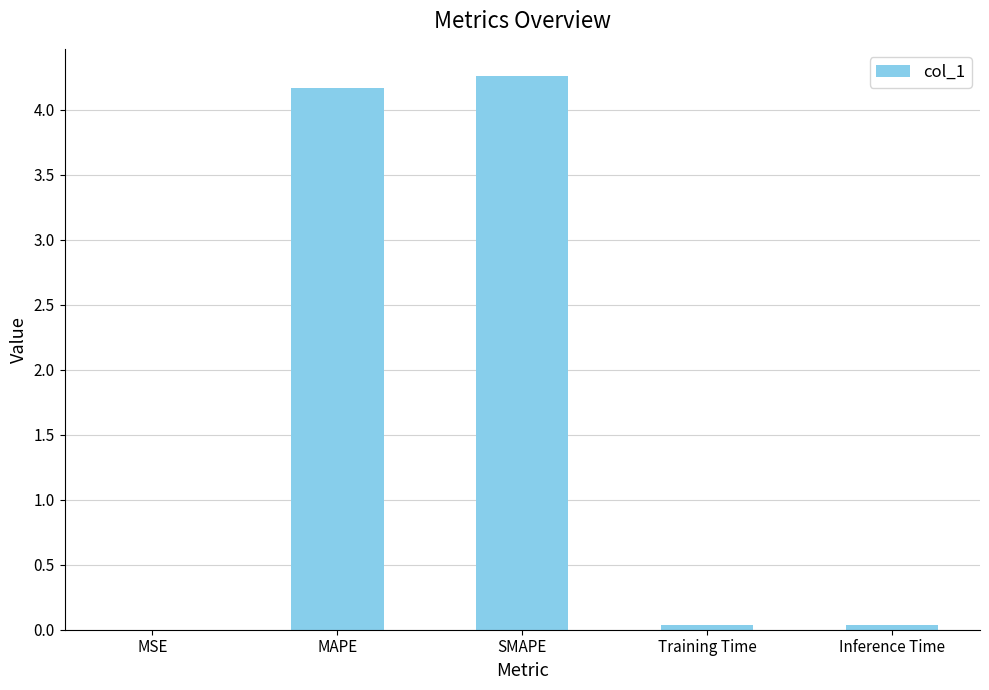

What is the change in value from MSE to MAPE?

+4.2